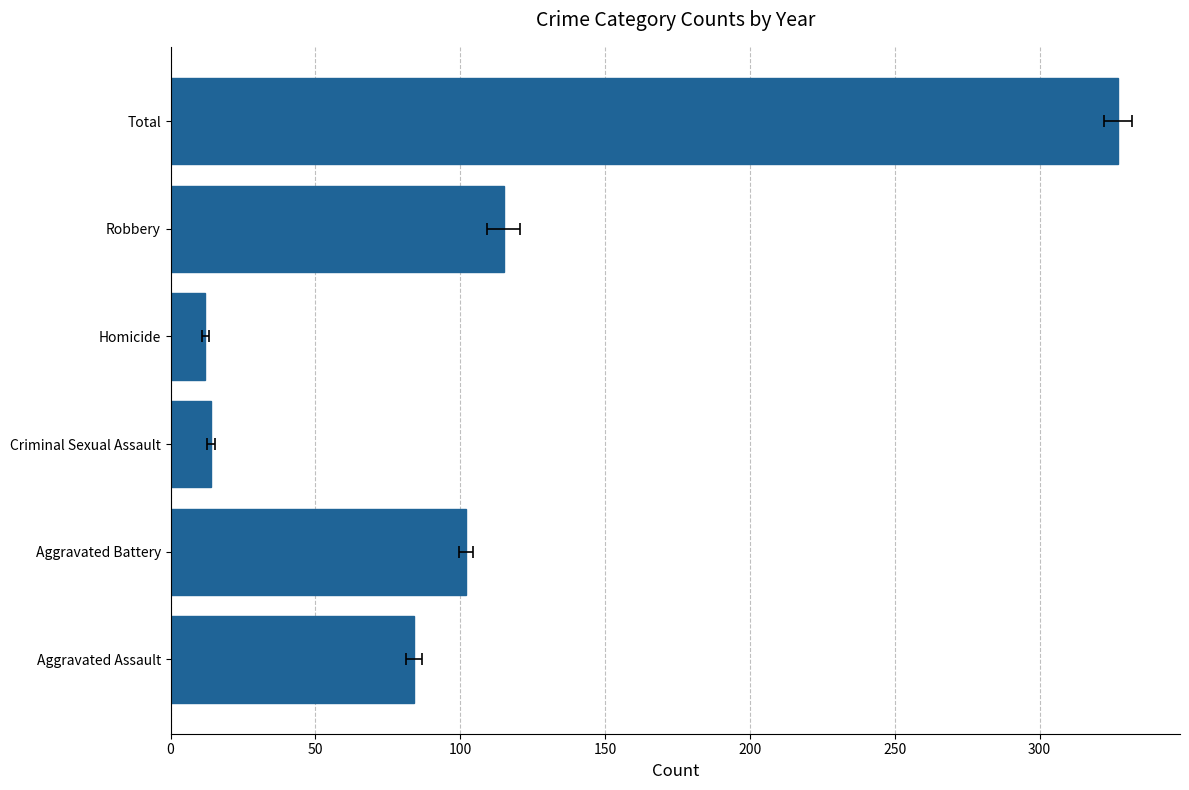

Reading left to right, what are all the values shown in this chart?

84	102	14	12	115	327